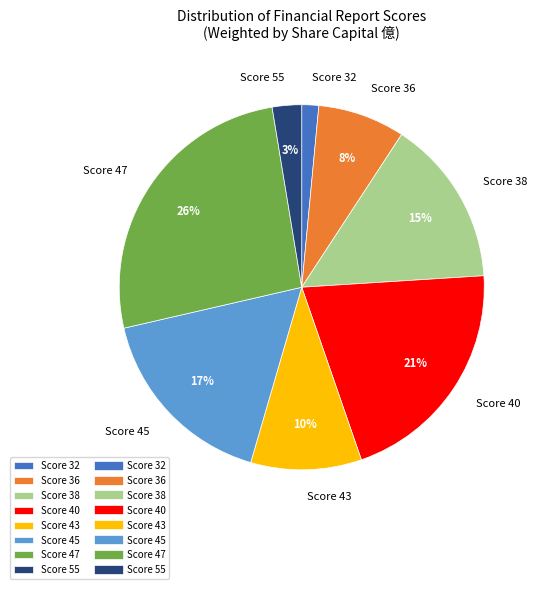

True or false: Score 47 accounts for 26% of the total.

True